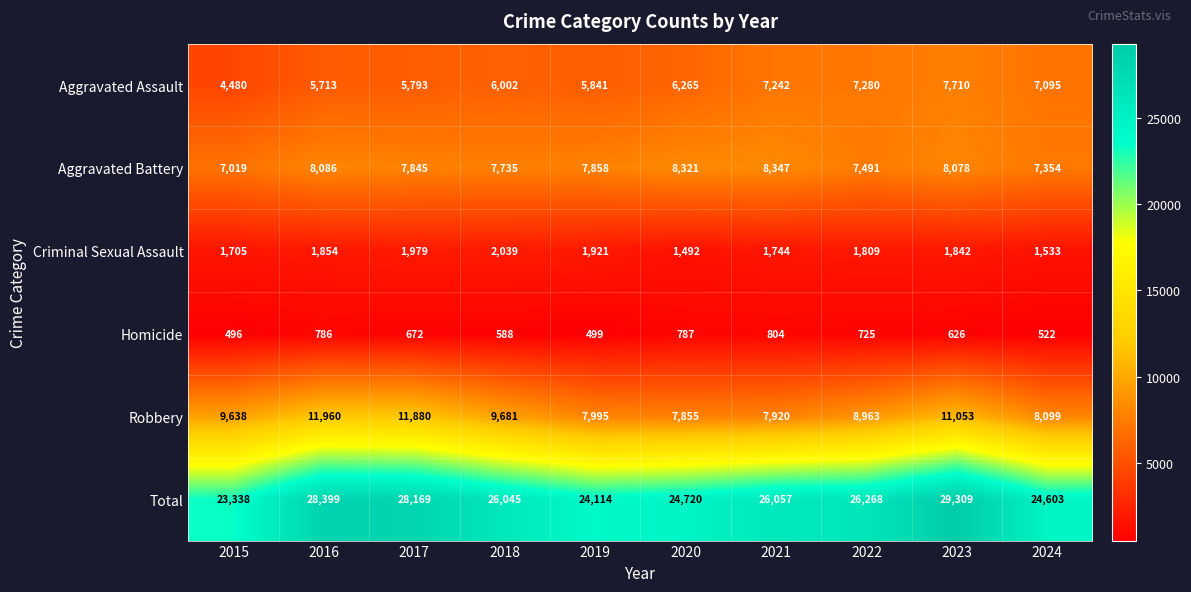

At which label is Total closest to 26323?

2022